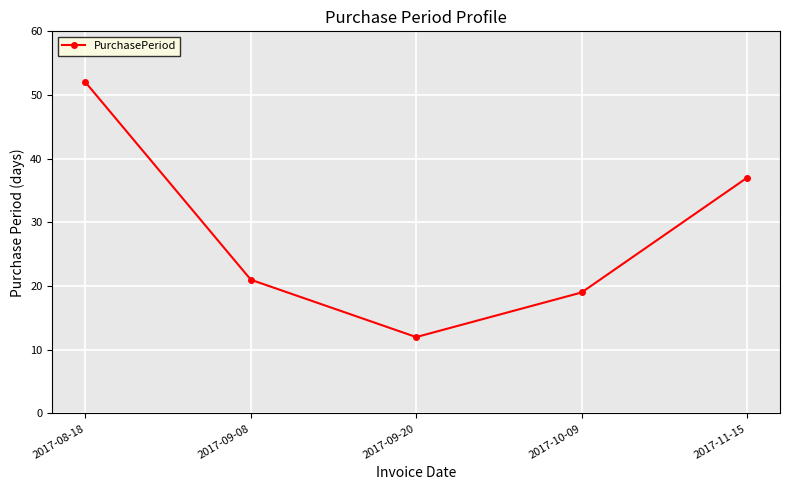

The value at 2017-11-15 is 37. True or false?

True